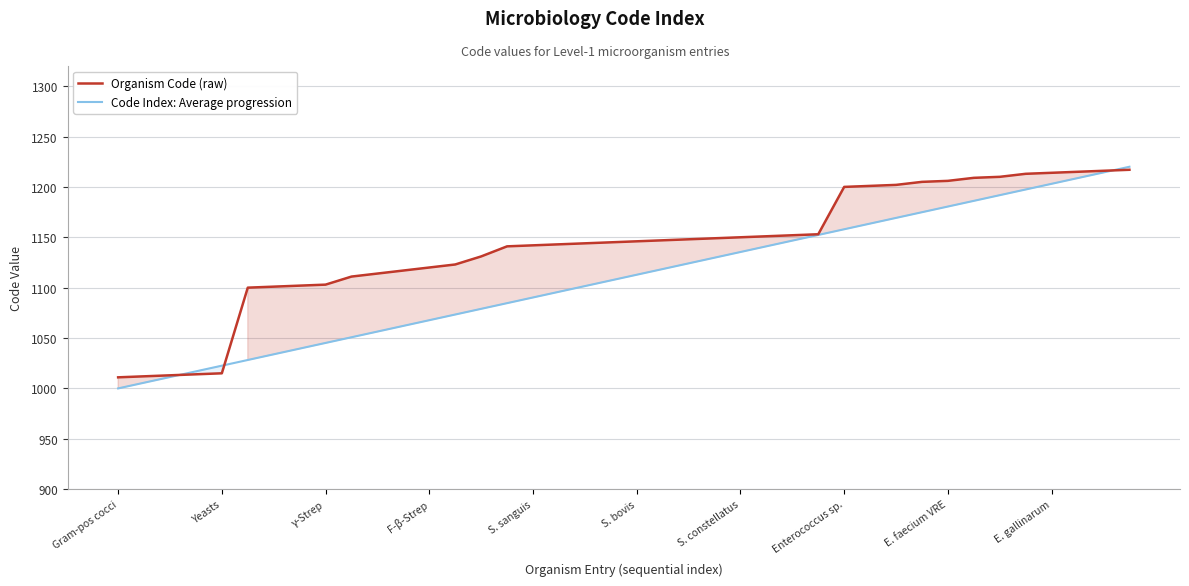

Is it true that Organism Code (raw) equals 1205.0 at 31?

True